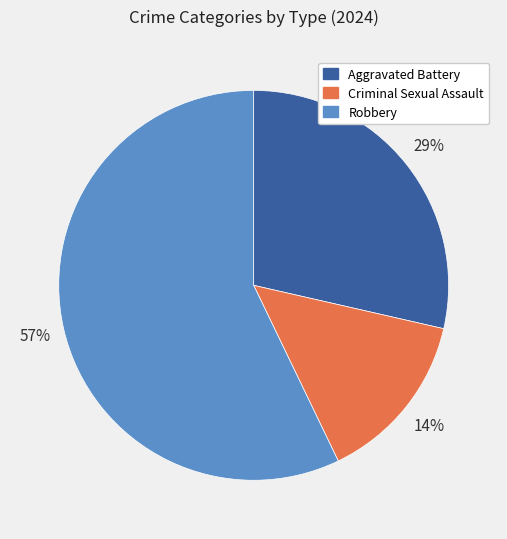

True or false: Criminal Sexual Assault accounts for 1% of the total.

False